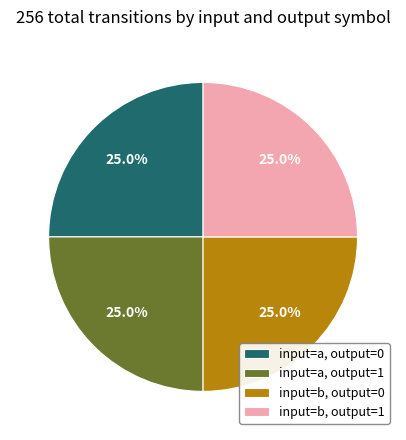

Approximately how many times larger is the value at input=b, output=0 compared to input=a, output=0?

1.0